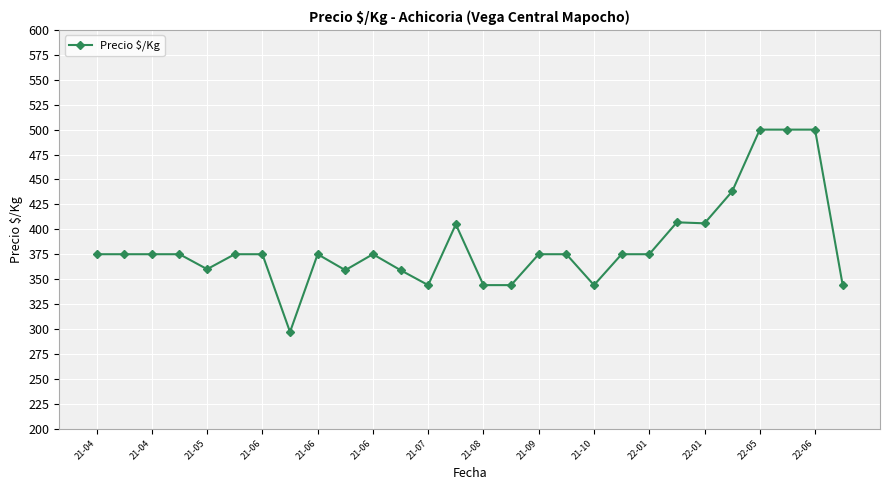

What is the sum of all values?

10751